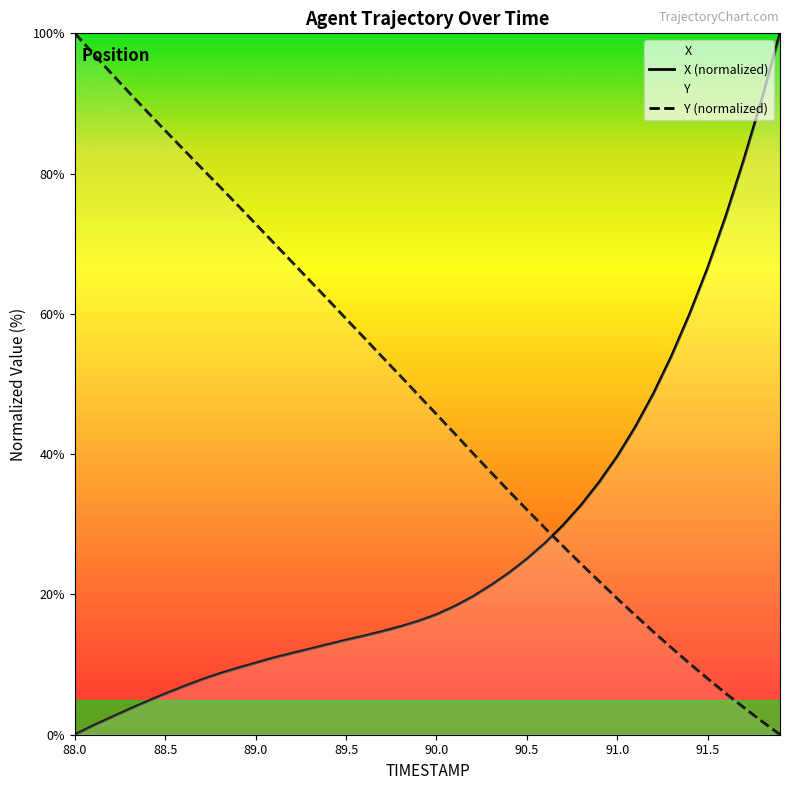

How many data points in X are less than 17?

20